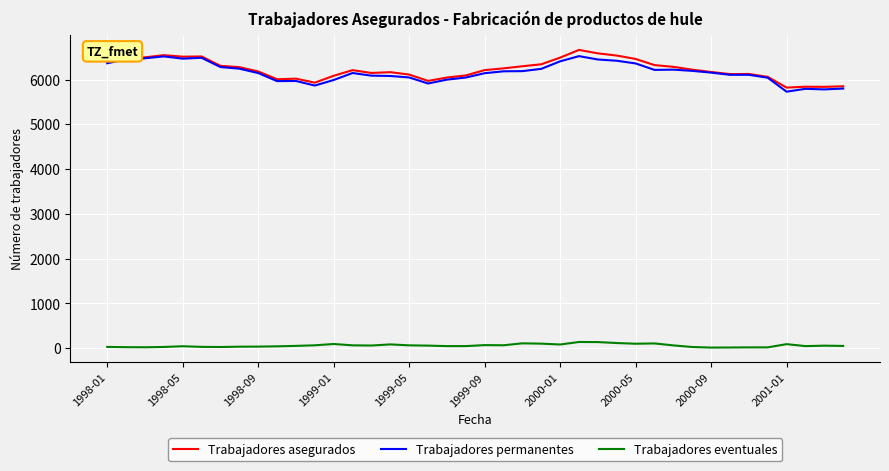

True or false: Trabajadores eventuales and Trabajadores permanentes cross at least once.

False